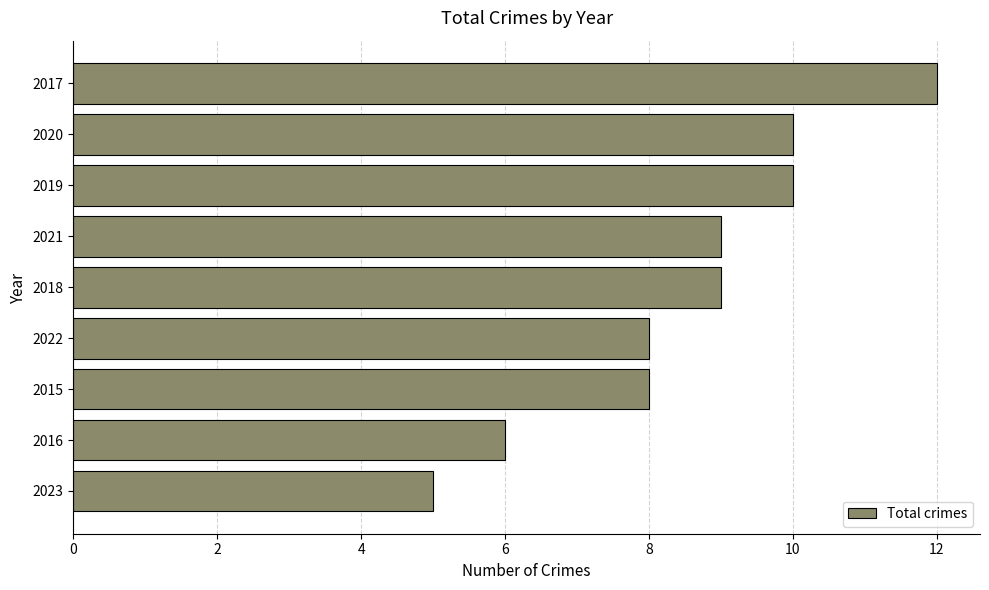

Reading bottom to top, extract all data points from this chart.

5	6	8	8	9	9	10	10	12